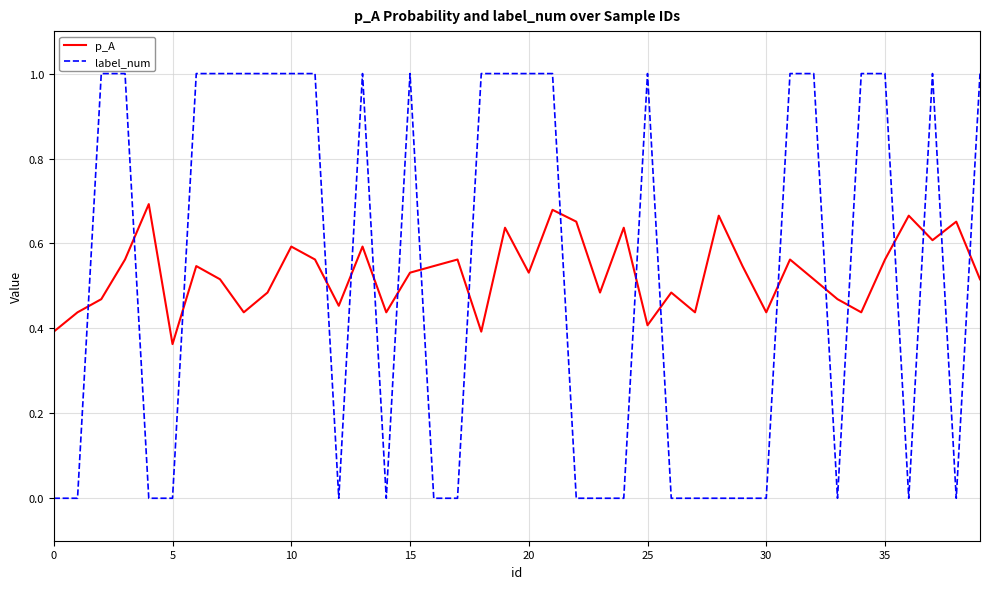

What is the highest value of the label_num series?

1.0